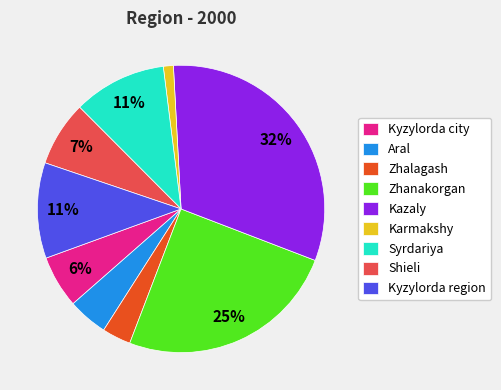

To the nearest percent, what percentage of the pie is Shieli?

7%